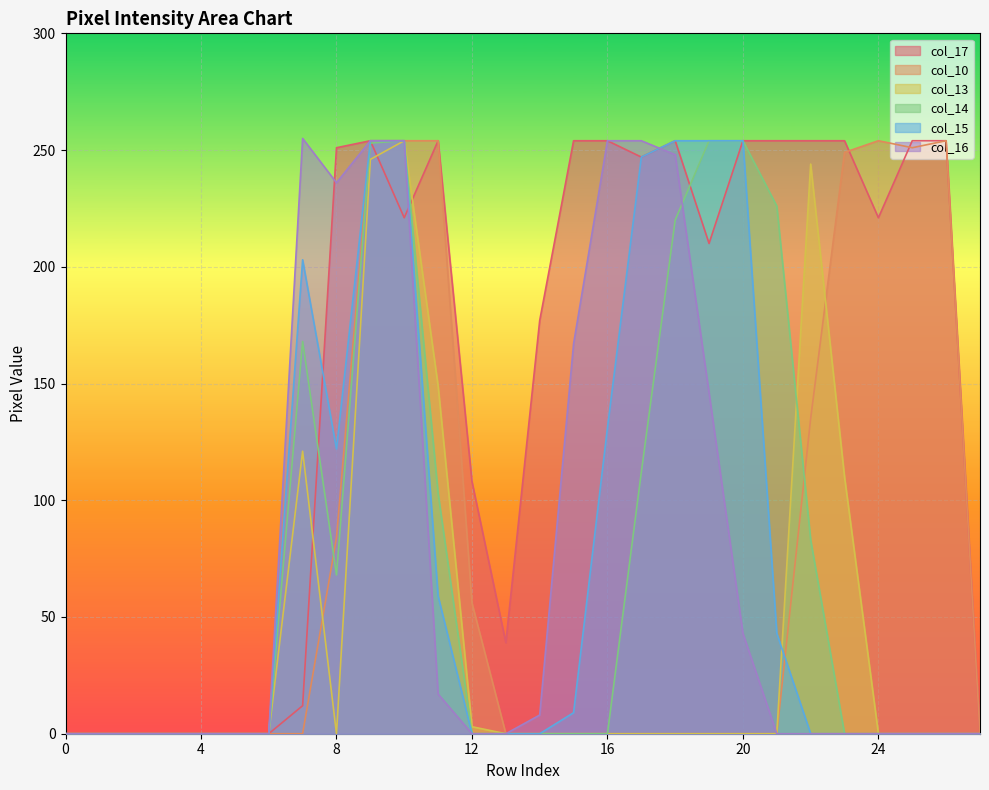

At which category does col_13 reach its first local peak?

7